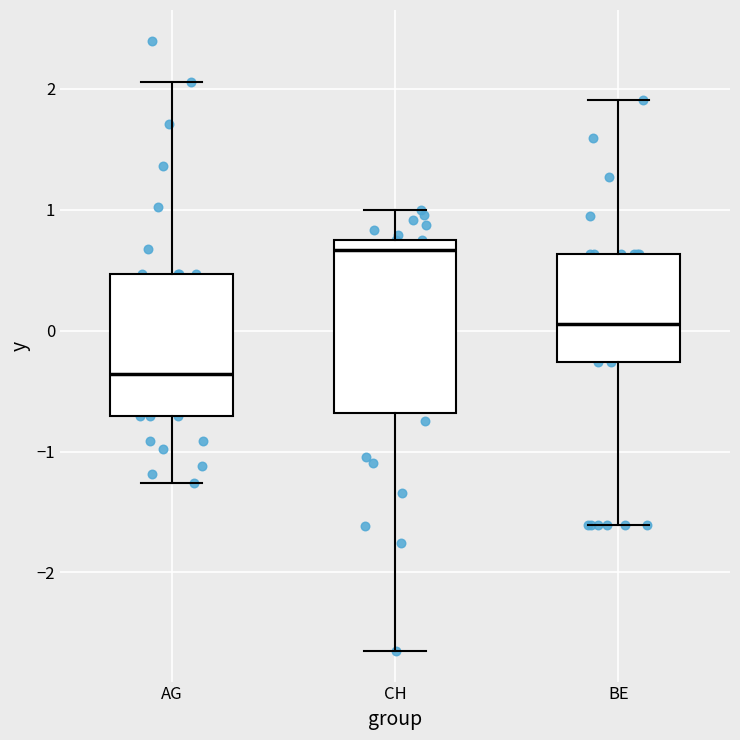

Comparing the boxes themselves (not the whiskers), which one is the tallest?

CH